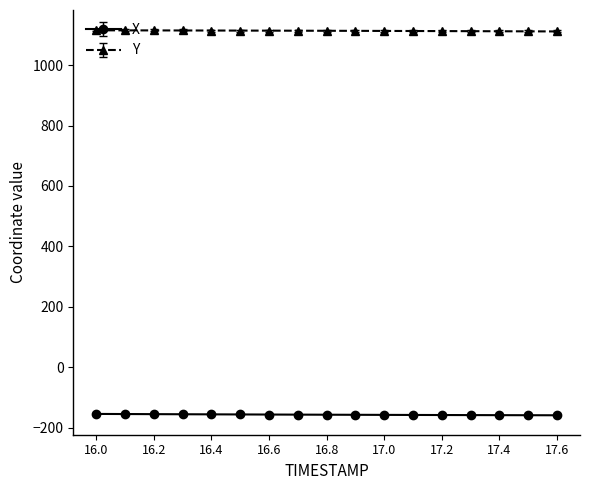

What is the lowest value of the X series?

-159.3